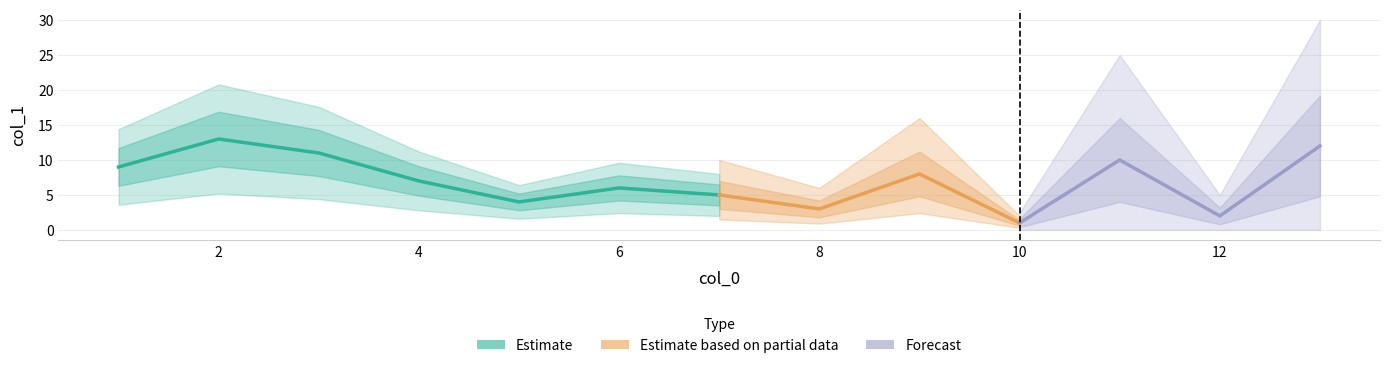

How many data points are above 7?

6